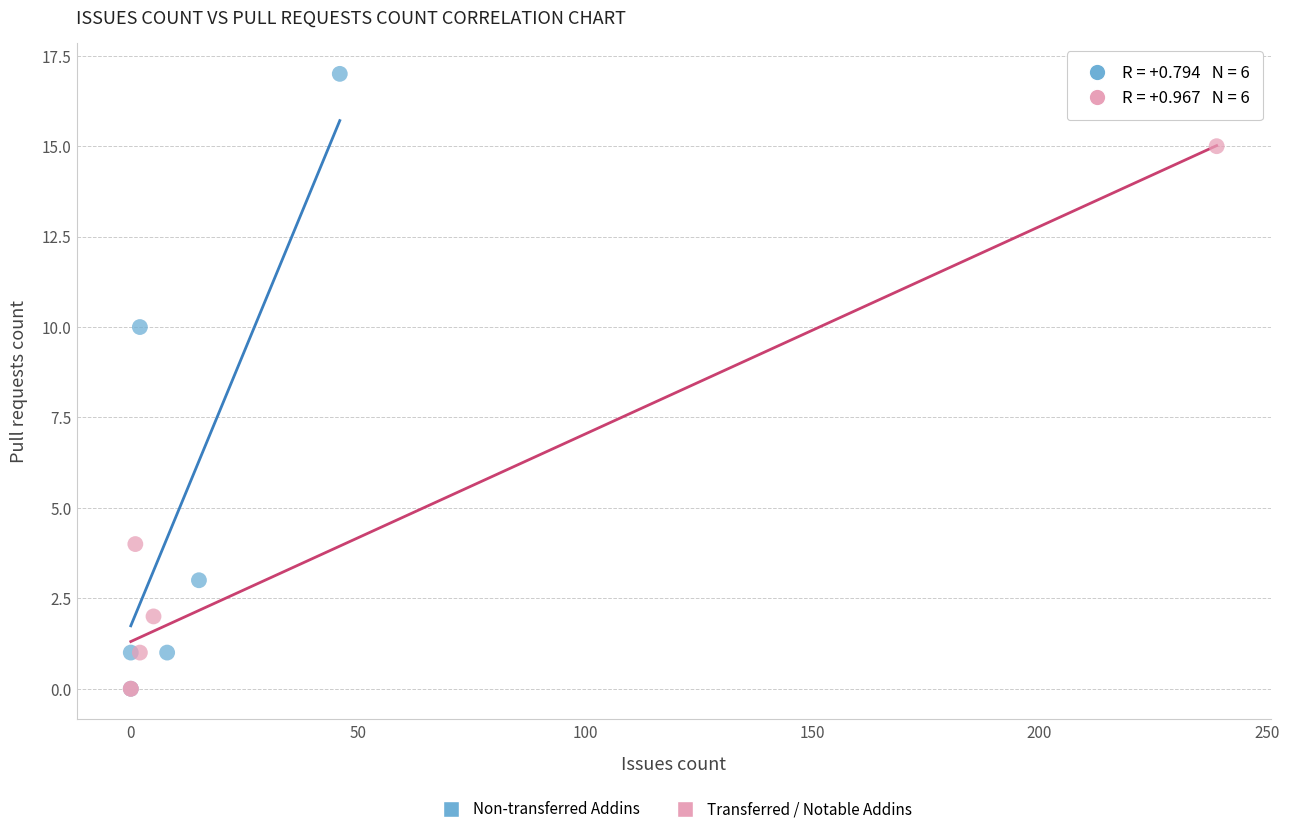

Which series contains the highest Y value?

Non-transferred Addins